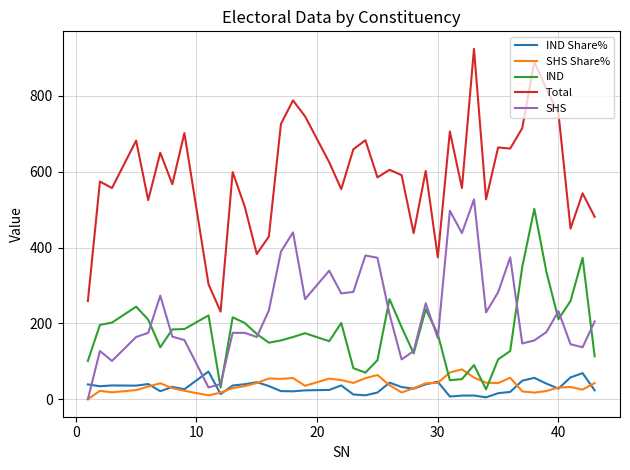

Which series has the largest total across all categories?

Total